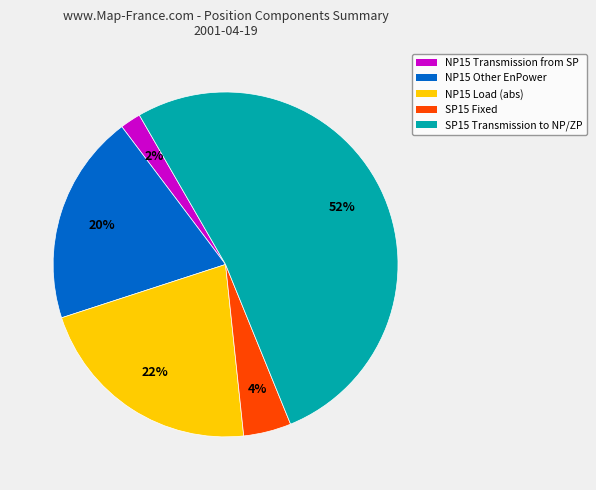

The SP15 Fixed slice represents 4% of the pie. True or false?

True